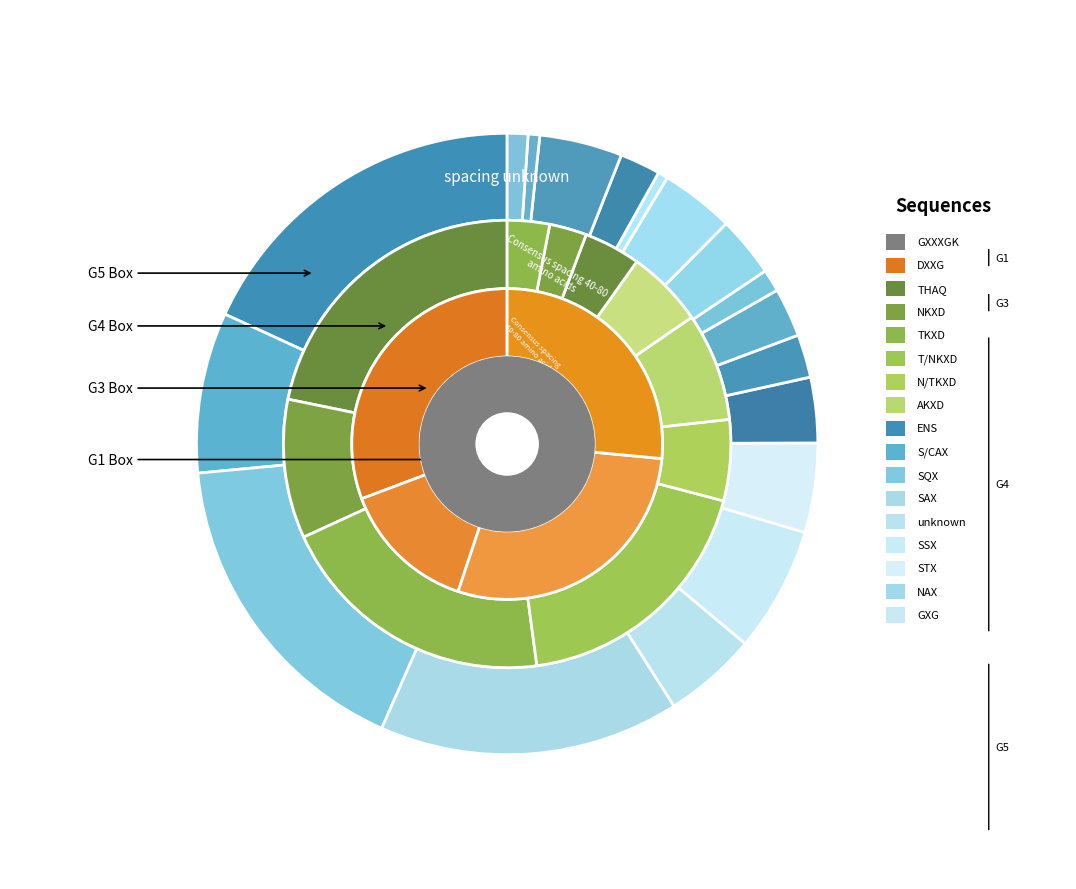

Is it true that GR is 1% of the pie?

False